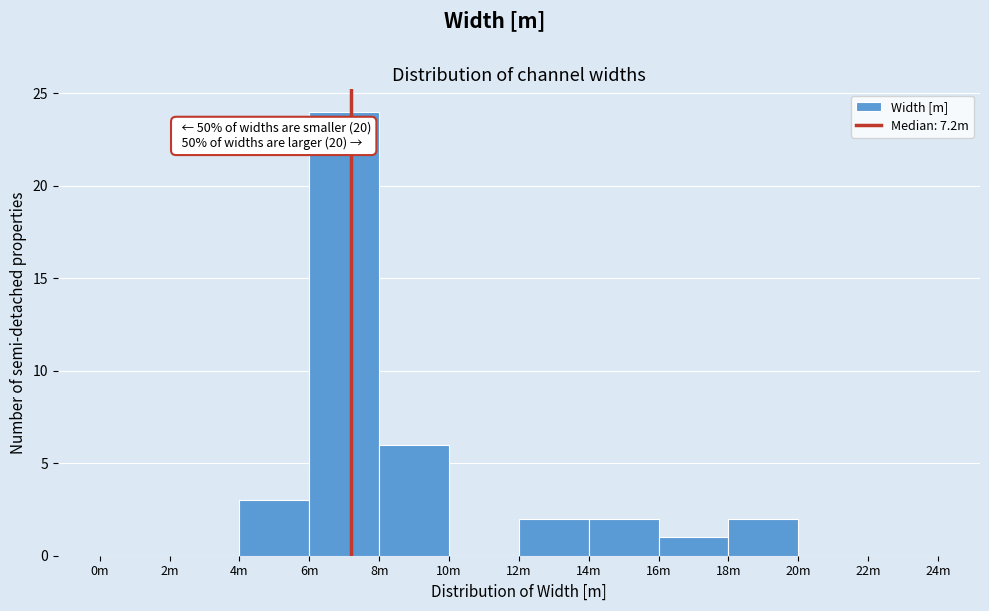

Reading left to right, transcribe all the data shown in this chart.

0m=0	2m=0	4m=3	6m=24	8m=6	10m=0	12m=2	14m=2	16m=1	18m=2	20m=0	22m=0